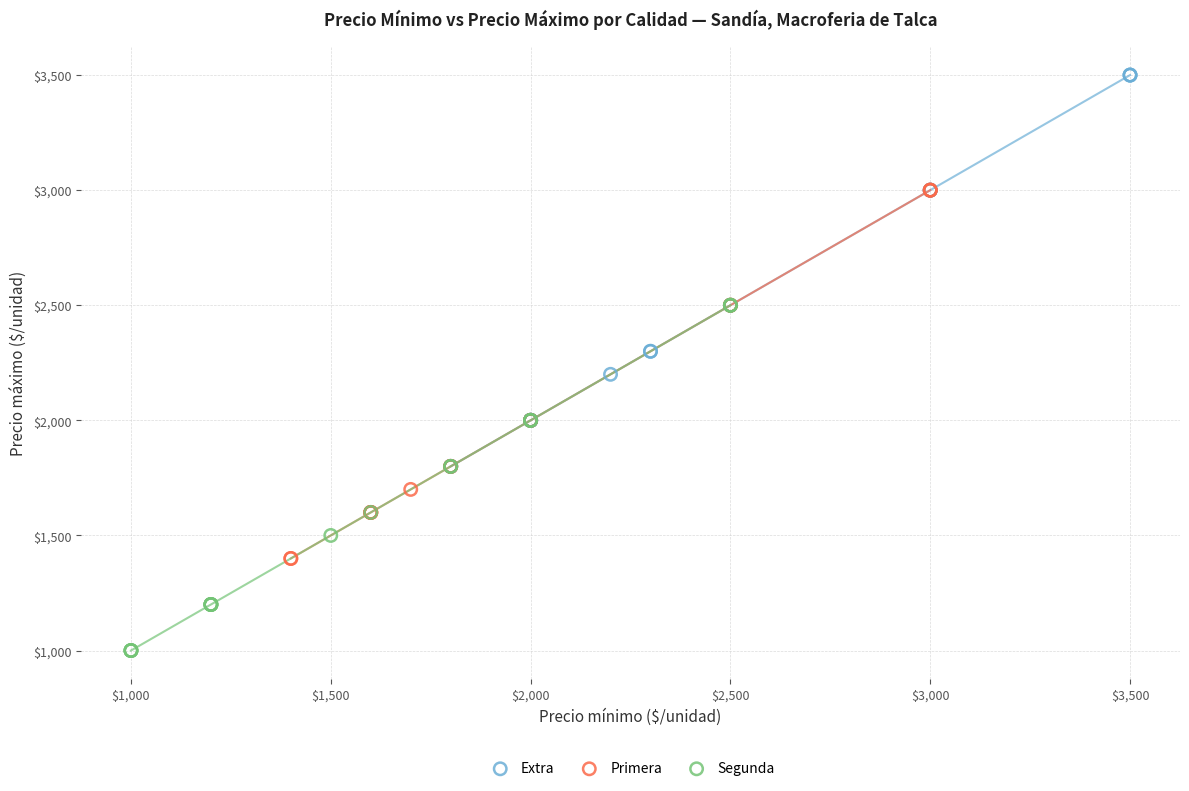

Which series contains the highest Y value?

Extra